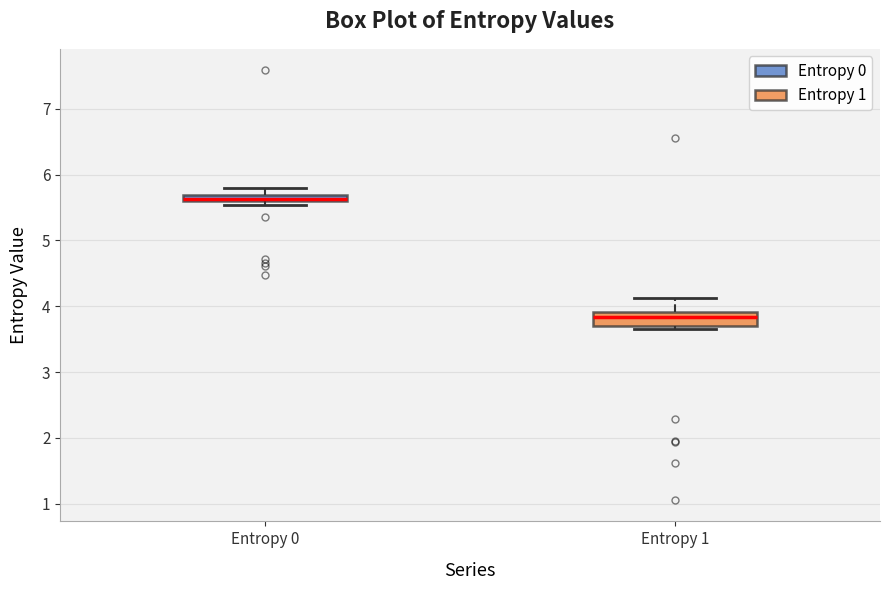

Where does the median line of the box for Entropy 1 sit on the y-axis? The values are not printed on the chart, so give them approximately, as read against the axis.

3.8